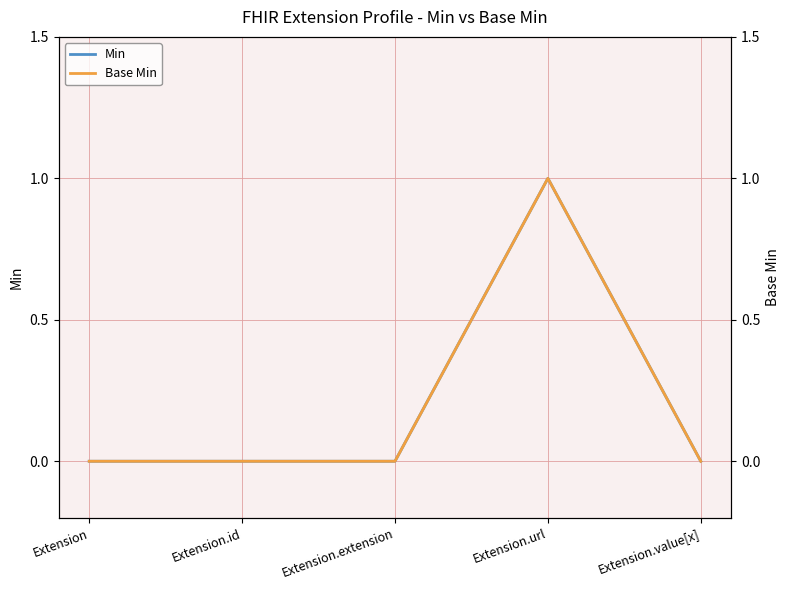

Reading left to right, extract all data points from this chart.

Min: 0	0	0	1	0
Base Min: 0	0	0	1	0